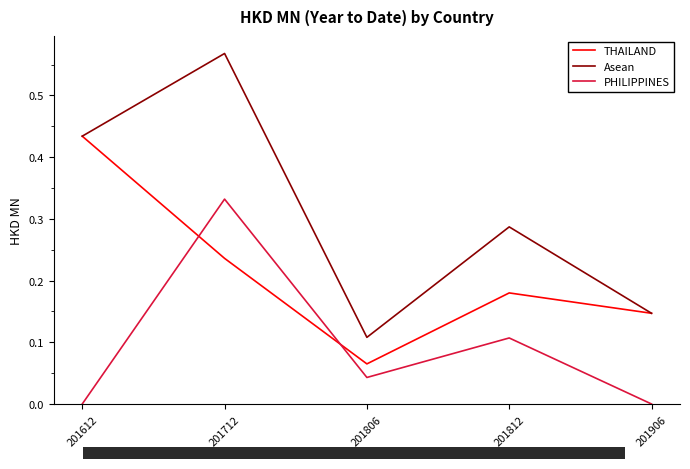

Is it true that Asean equals 0.7 at 201612?

False